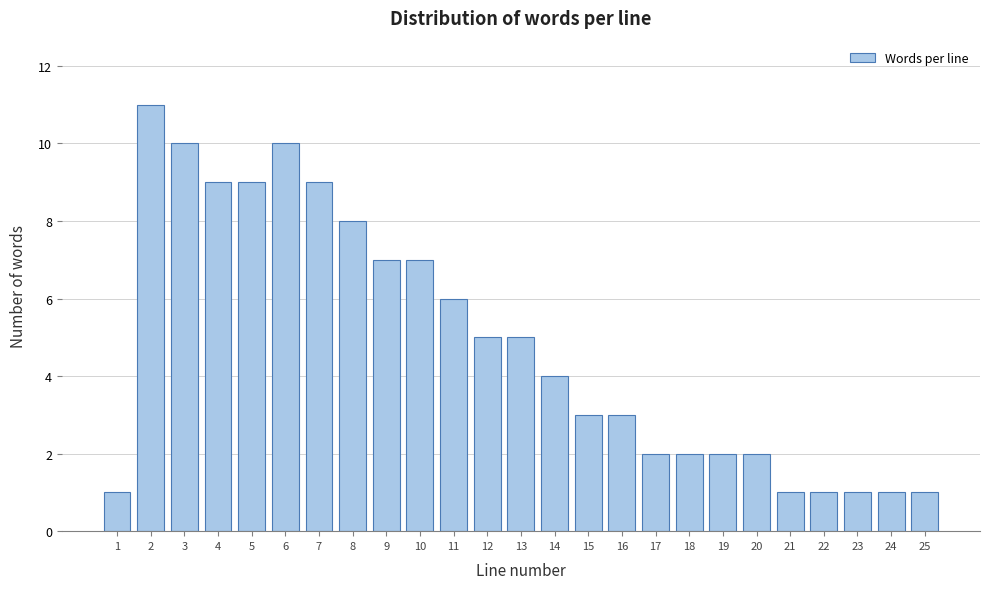

Reading left to right, transcribe all the data shown in this chart.

1	11	10	9	9	10	9	8	7	7	6	5	5	4	3	3	2	2	2	2	1	1	1	1	1